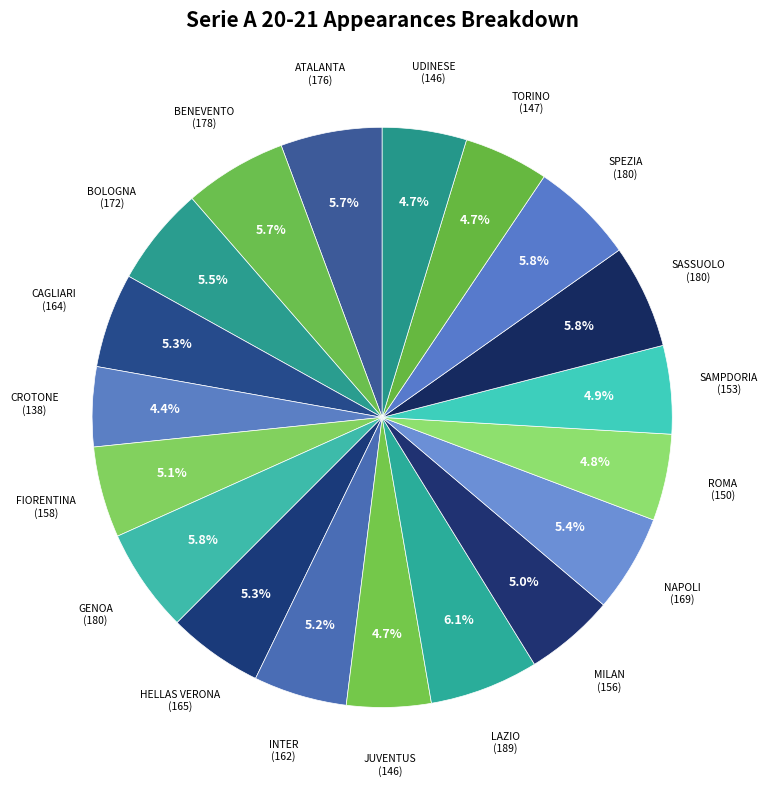

What percentage is NOT represented by SAMPDORIA?

95.1%